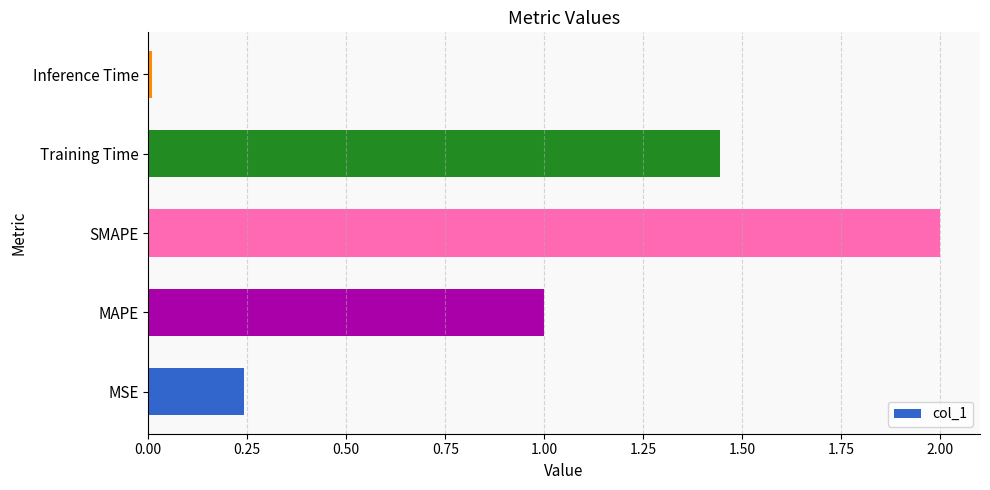

True or false: the data shows 0.3 at Training Time.

False